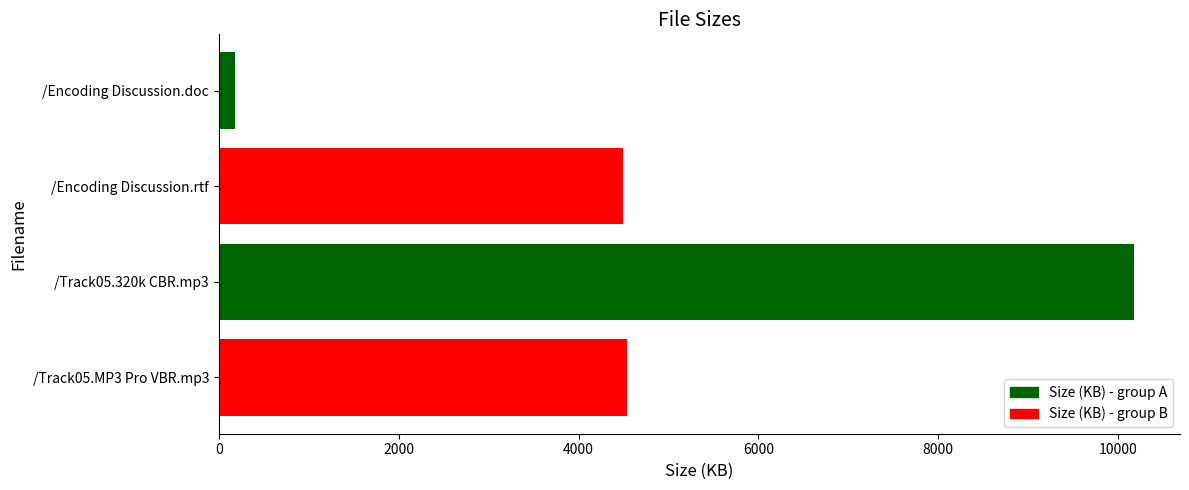

The chart shows a value of 7837.2 at /Encoding Discussion.rtf. True or false?

False